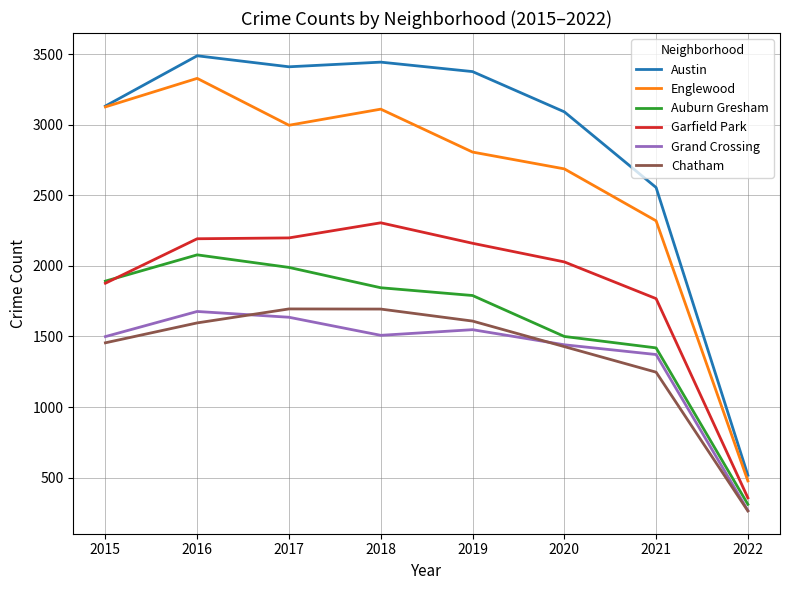

The value of Chatham at 2021 is 535. True or false?

False